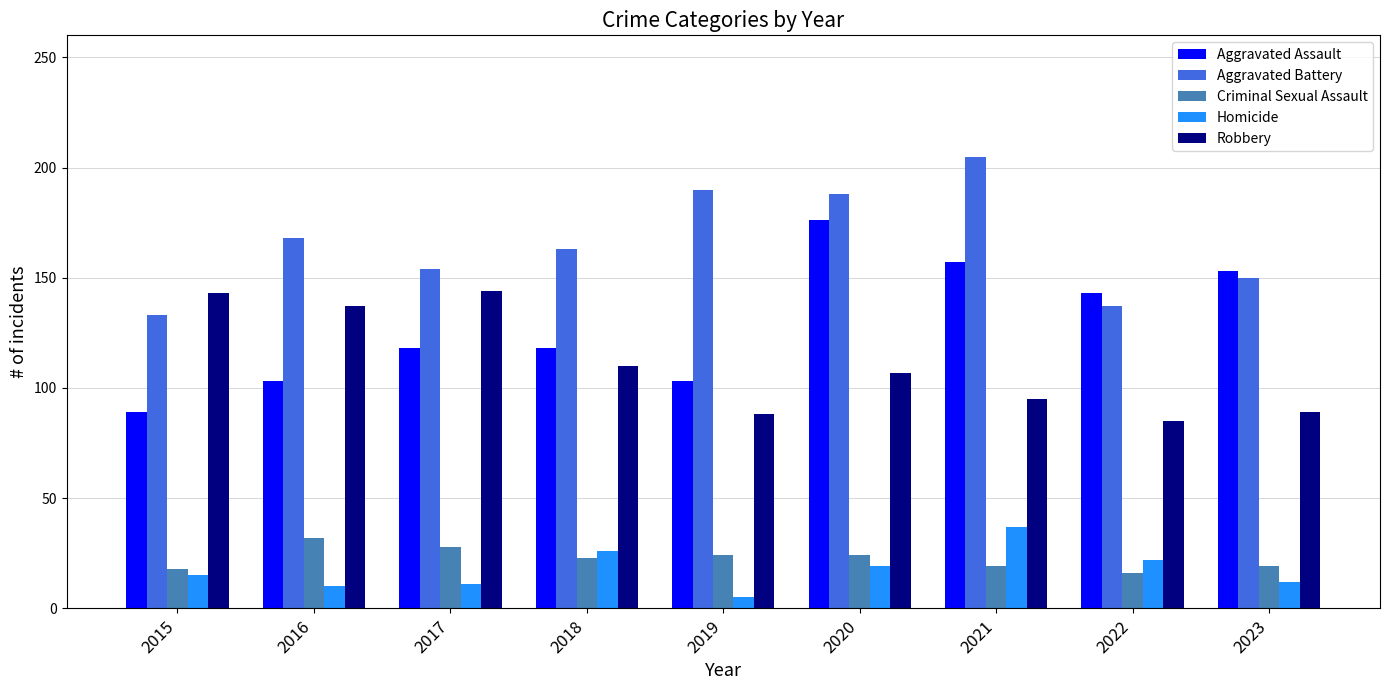

What is the total value across all series at 2019?

410